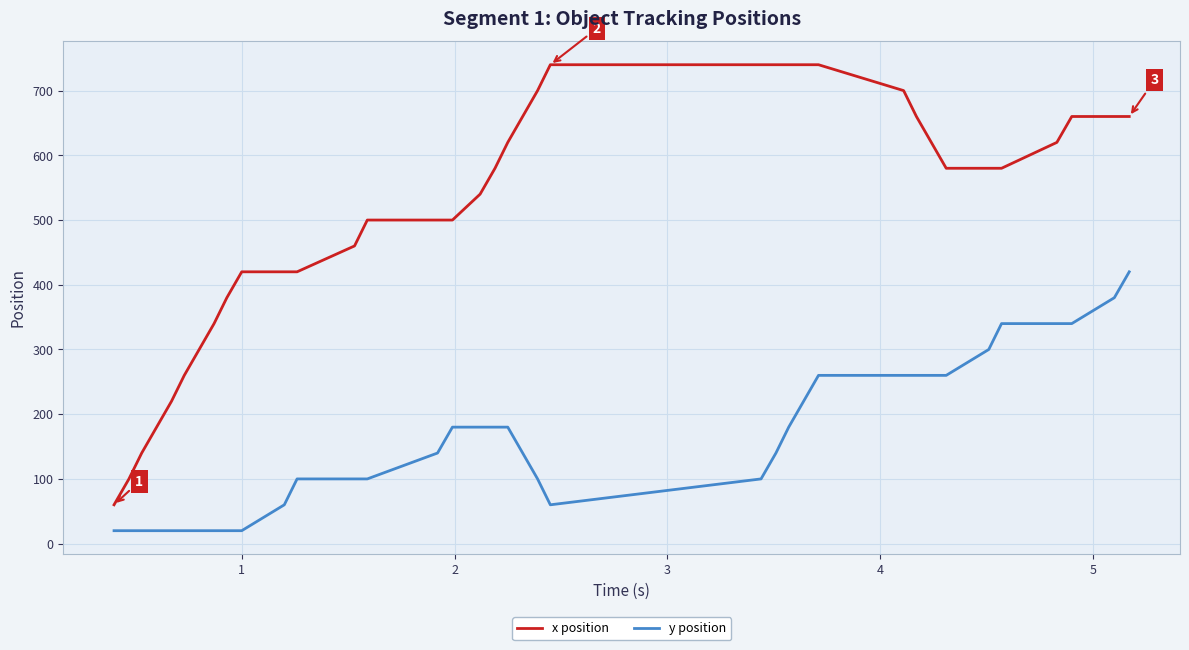

What is the highest value of the x position series?

740